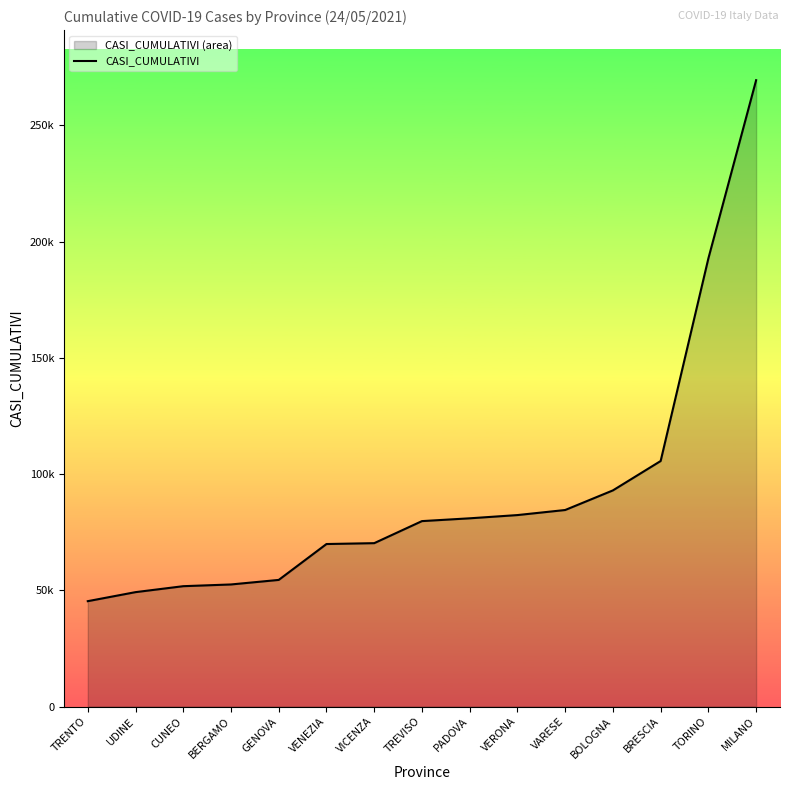

What is the change in value from UDINE to BOLOGNA?

+43776